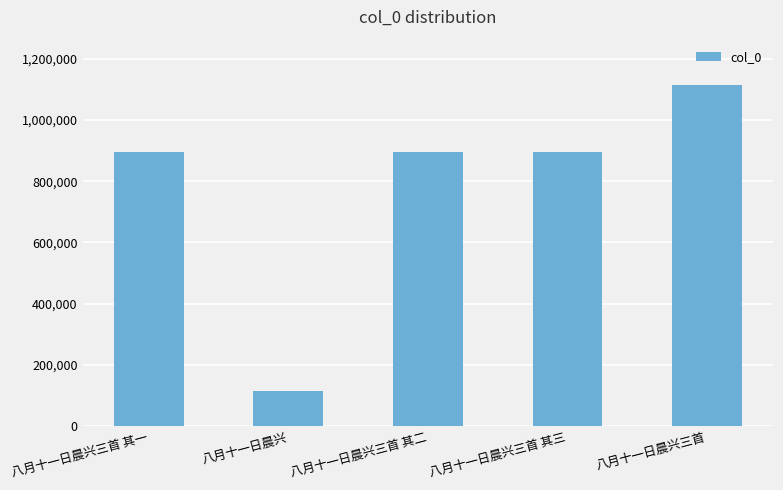

What is the sum of the values at 八月十一日晨兴三首 其一 and 八月十一日晨兴三首?

2009380